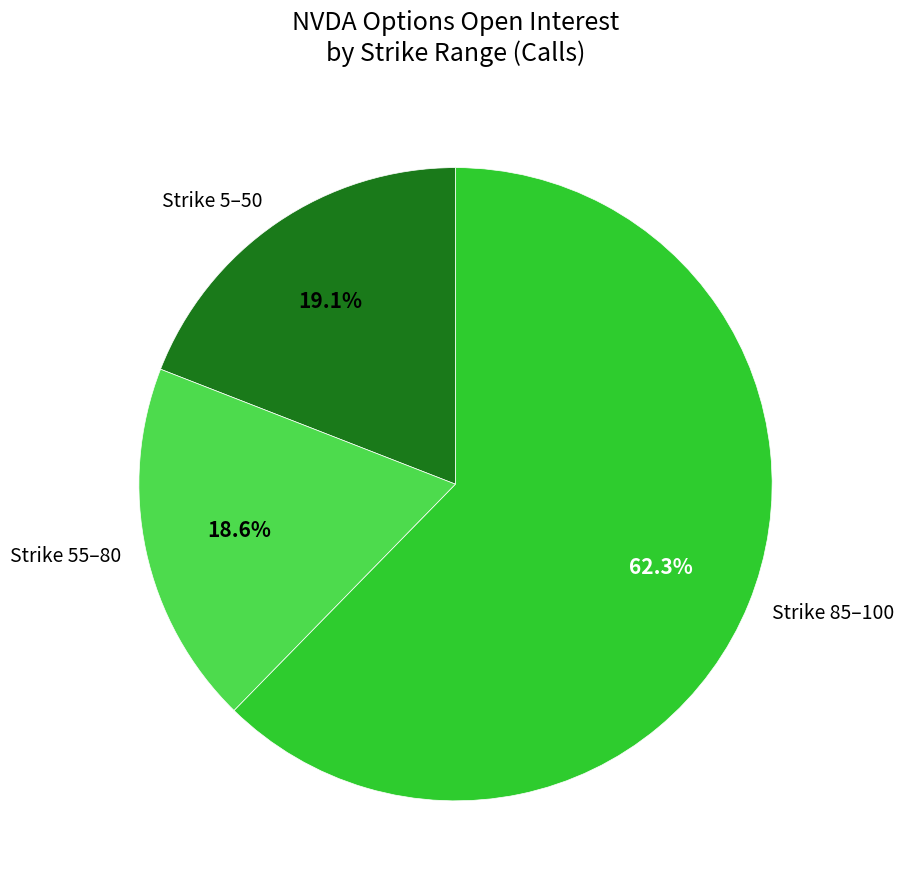

Is Strike 5–50 the majority of the pie?

No